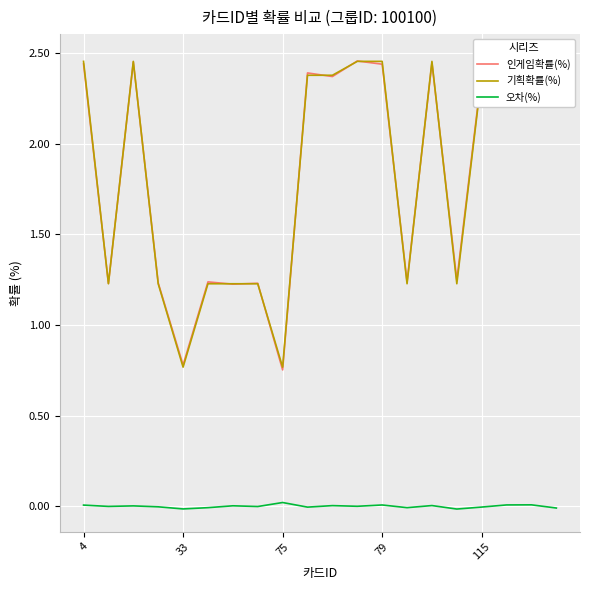

Reading right to left, what are all the values shown in this chart?

인게임확률(%): 2.5	2.4	2.4	2.4	1.2	2.4	1.2	2.4	2.5	2.4	2.4	0.8	1.2	1.2	1.2	0.8	1.2	2.5	1.2	2.4
기획확률(%): 2.5	2.5	2.5	2.4	1.2	2.5	1.2	2.5	2.5	2.4	2.4	0.8	1.2	1.2	1.2	0.8	1.2	2.5	1.2	2.5
오차(%): -0.0	0.0	0.0	-0.0	-0.0	0.0	-0.0	0.0	-0.0	0.0	-0.0	0.0	-0.0	0.0	-0.0	-0.0	-0.0	0.0	-0.0	0.0